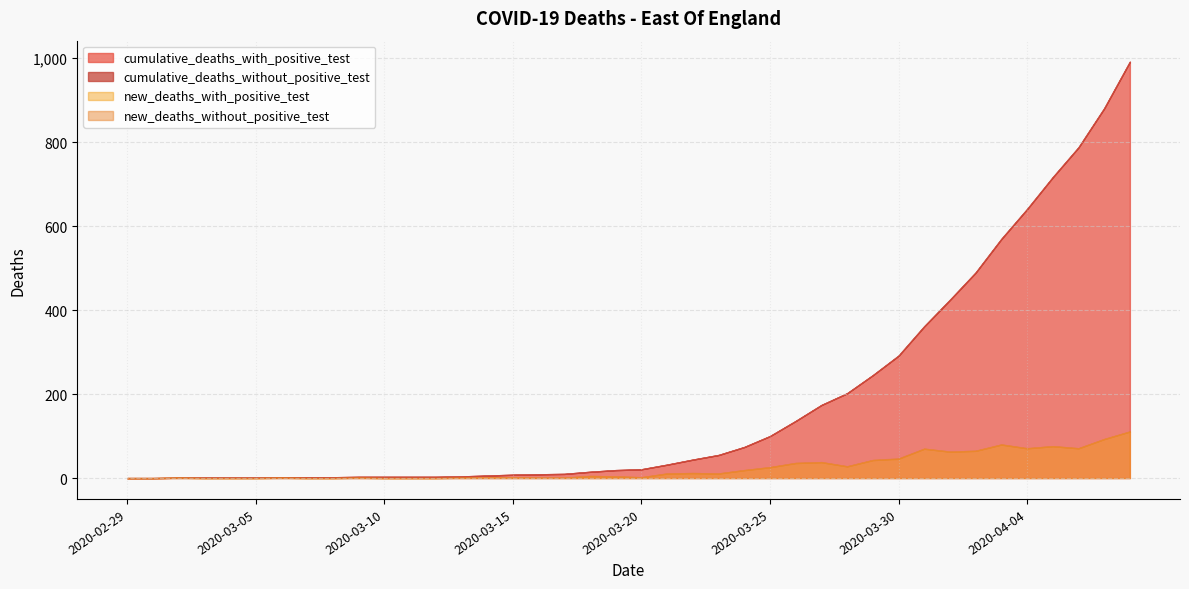

Reading left to right, what are all the values shown in this chart?

cumulative_deaths_with_positive_test: 2020-02-29=0	2020-03-01=0	2020-03-02=1	2020-03-03=1	2020-03-04=1	2020-03-05=1	2020-03-06=2	2020-03-07=2	2020-03-08=2	2020-03-09=3	2020-03-10=3	2020-03-11=3	2020-03-12=3	2020-03-13=4	2020-03-14=6	2020-03-15=8	2020-03-16=9	2020-03-17=10	2020-03-18=15	2020-03-19=19	2020-03-20=21	2020-03-21=32	2020-03-22=44	2020-03-23=55	2020-03-24=74	2020-03-25=100	2020-03-26=136	2020-03-27=174	2020-03-28=202	2020-03-29=245	2020-03-30=291	2020-03-31=361	2020-04-01=424	2020-04-02=489	2020-04-03=569	2020-04-04=640	2020-04-05=716	2020-04-06=787	2020-04-07=880	2020-04-08=991
cumulative_deaths_without_positive_test: 2020-02-29=0	2020-03-01=0	2020-03-02=0	2020-03-03=0	2020-03-04=0	2020-03-05=0	2020-03-06=0	2020-03-07=0	2020-03-08=0	2020-03-09=0	2020-03-10=0	2020-03-11=0	2020-03-12=0	2020-03-13=0	2020-03-14=0	2020-03-15=0	2020-03-16=0	2020-03-17=0	2020-03-18=0	2020-03-19=0	2020-03-20=0	2020-03-21=0	2020-03-22=0	2020-03-23=0	2020-03-24=0	2020-03-25=0	2020-03-26=0	2020-03-27=0	2020-03-28=0	2020-03-29=0	2020-03-30=1	2020-03-31=1	2020-04-01=1	2020-04-02=1	2020-04-03=1	2020-04-04=1	2020-04-05=1	2020-04-06=1	2020-04-07=1	2020-04-08=1
new_deaths_with_positive_test: 2020-02-29=0	2020-03-01=0	2020-03-02=1	2020-03-03=0	2020-03-04=0	2020-03-05=0	2020-03-06=1	2020-03-07=0	2020-03-08=0	2020-03-09=1	2020-03-10=0	2020-03-11=0	2020-03-12=0	2020-03-13=1	2020-03-14=2	2020-03-15=2	2020-03-16=1	2020-03-17=1	2020-03-18=5	2020-03-19=4	2020-03-20=2	2020-03-21=11	2020-03-22=12	2020-03-23=11	2020-03-24=19	2020-03-25=26	2020-03-26=36	2020-03-27=38	2020-03-28=28	2020-03-29=43	2020-03-30=46	2020-03-31=70	2020-04-01=63	2020-04-02=65	2020-04-03=80	2020-04-04=71	2020-04-05=76	2020-04-06=71	2020-04-07=93	2020-04-08=111
new_deaths_without_positive_test: 2020-02-29=0	2020-03-01=0	2020-03-02=0	2020-03-03=0	2020-03-04=0	2020-03-05=0	2020-03-06=0	2020-03-07=0	2020-03-08=0	2020-03-09=0	2020-03-10=0	2020-03-11=0	2020-03-12=0	2020-03-13=0	2020-03-14=0	2020-03-15=0	2020-03-16=0	2020-03-17=0	2020-03-18=0	2020-03-19=0	2020-03-20=0	2020-03-21=0	2020-03-22=0	2020-03-23=0	2020-03-24=0	2020-03-25=0	2020-03-26=0	2020-03-27=0	2020-03-28=0	2020-03-29=0	2020-03-30=1	2020-03-31=0	2020-04-01=0	2020-04-02=0	2020-04-03=0	2020-04-04=0	2020-04-05=0	2020-04-06=0	2020-04-07=0	2020-04-08=0